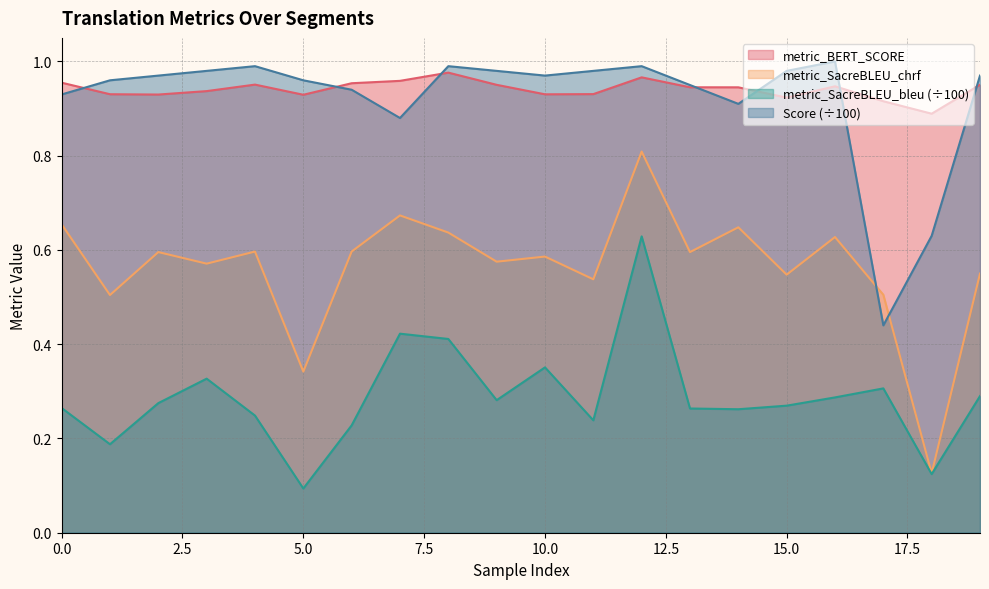

Reading left to right, what are all the values shown in this chart?

metric_BERT_SCORE: 0=1.0	1=0.9	2=0.9	3=0.9	4=1.0	5=0.9	6=1.0	7=1.0	8=1.0	9=1.0	10=0.9	11=0.9	12=1.0	13=0.9	14=0.9	15=0.9	16=0.9	17=0.9	18=0.9	19=1.0
metric_SacreBLEU_chrf: 0=0.7	1=0.5	2=0.6	3=0.6	4=0.6	5=0.3	6=0.6	7=0.7	8=0.6	9=0.6	10=0.6	11=0.5	12=0.8	13=0.6	14=0.6	15=0.5	16=0.6	17=0.5	18=0.1	19=0.5
metric_SacreBLEU_bleu: 0=0.3	1=0.2	2=0.3	3=0.3	4=0.2	5=0.1	6=0.2	7=0.4	8=0.4	9=0.3	10=0.4	11=0.2	12=0.6	13=0.3	14=0.3	15=0.3	16=0.3	17=0.3	18=0.1	19=0.3
Score: 0=0.9	1=1.0	2=1.0	3=1.0	4=1.0	5=1.0	6=0.9	7=0.9	8=1.0	9=1.0	10=1.0	11=1.0	12=1.0	13=0.9	14=0.9	15=1.0	16=1.0	17=0.4	18=0.6	19=1.0